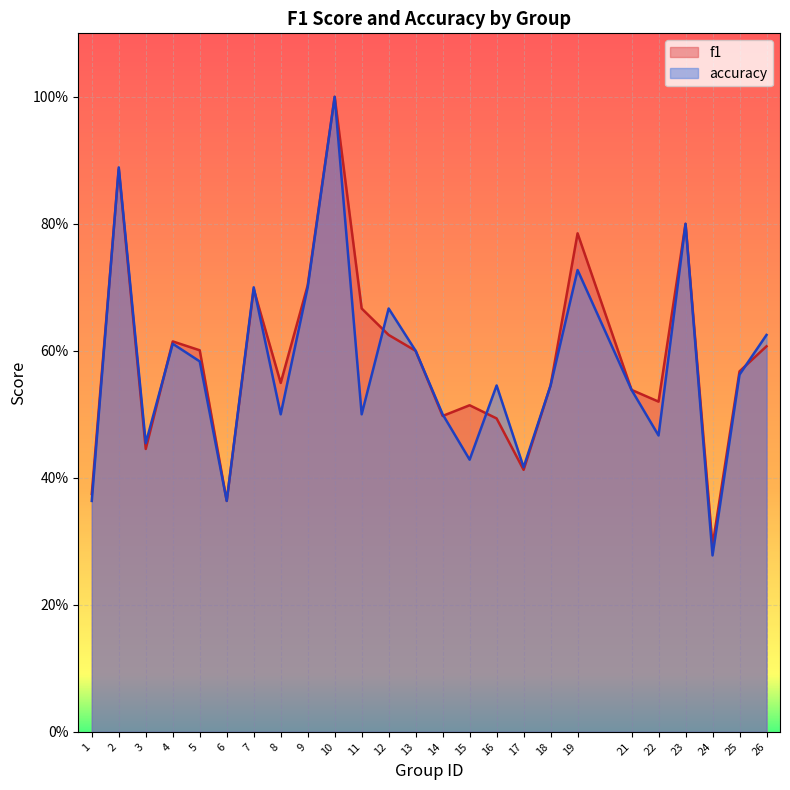

Reading left to right, transcribe all the data shown in this chart.

f1: 0.4	0.9	0.4	0.6	0.6	0.4	0.7	0.5	0.7	1.0	0.7	0.6	0.6	0.5	0.5	0.5	0.4	0.5	0.8	0.5	0.5	0.8	0.3	0.6	0.6
accuracy: 0.4	0.9	0.5	0.6	0.6	0.4	0.7	0.5	0.7	1.0	0.5	0.7	0.6	0.5	0.4	0.5	0.4	0.5	0.7	0.5	0.5	0.8	0.3	0.6	0.6